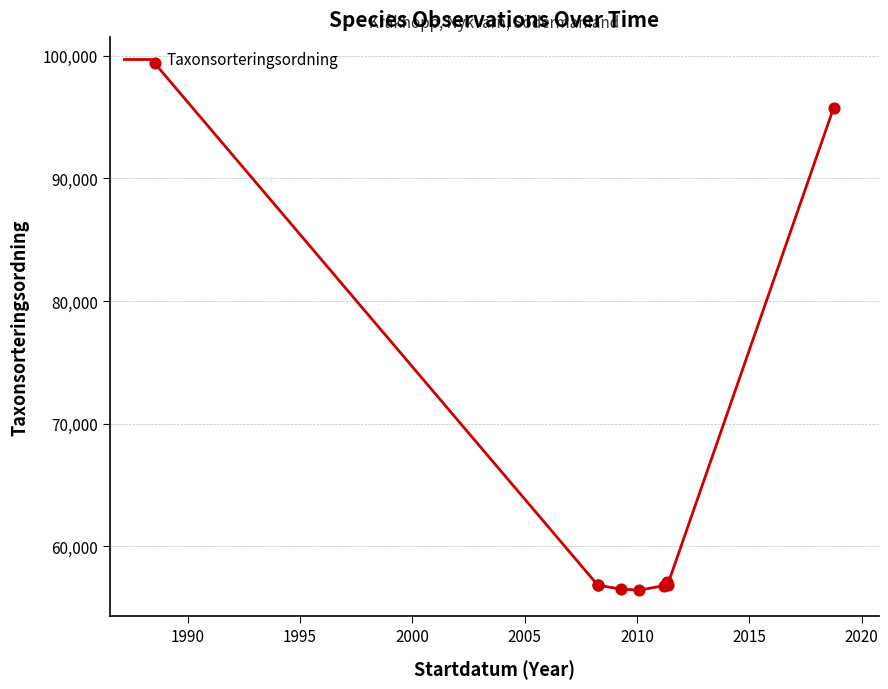

What is the minimum value shown in the chart?

56410